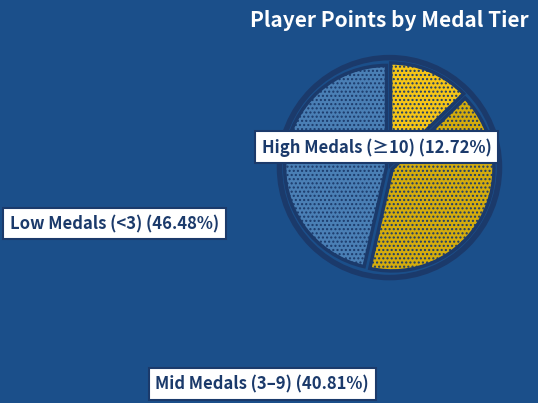

Does any single category account for the majority?

No